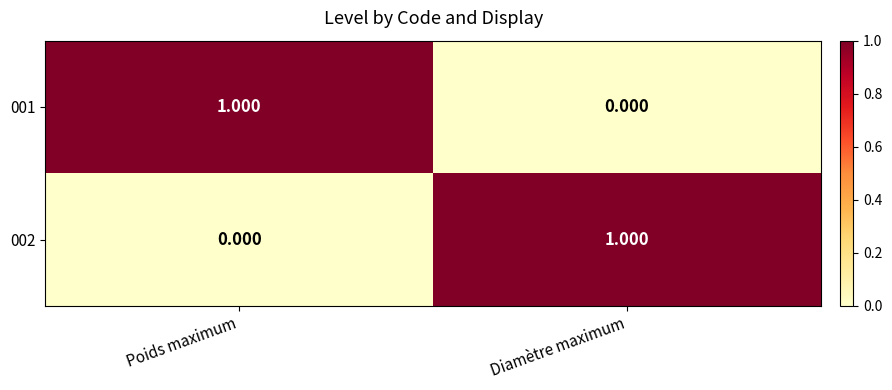

What is the spread (max minus min) of values at Diamètre maximum?

1